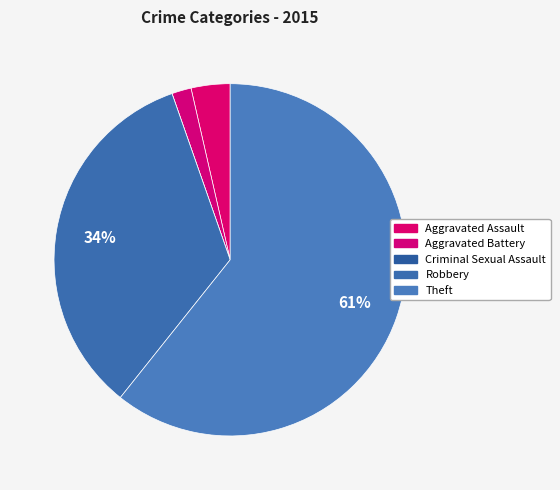

Between Theft and Robbery, which is larger?

Theft